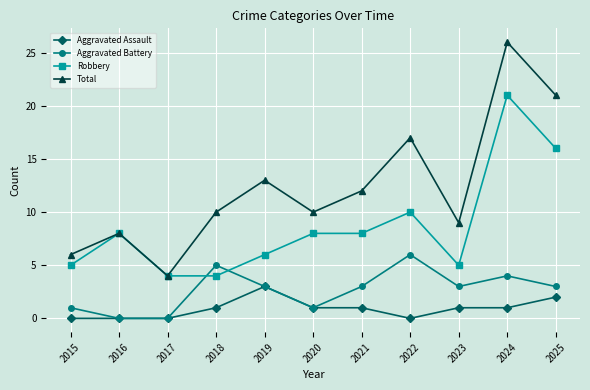

Which category has the highest value in the Aggravated Battery series?

2022